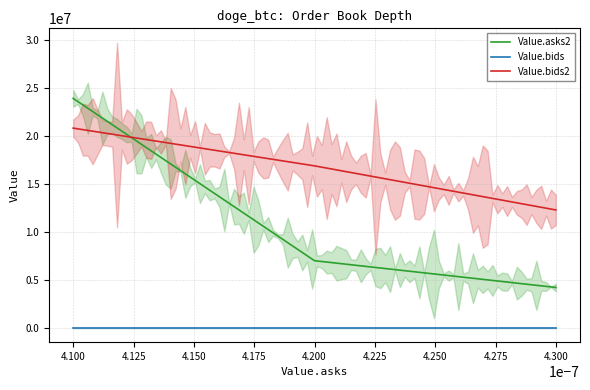

What is the minimum value for Value.bids2?

12277349.9